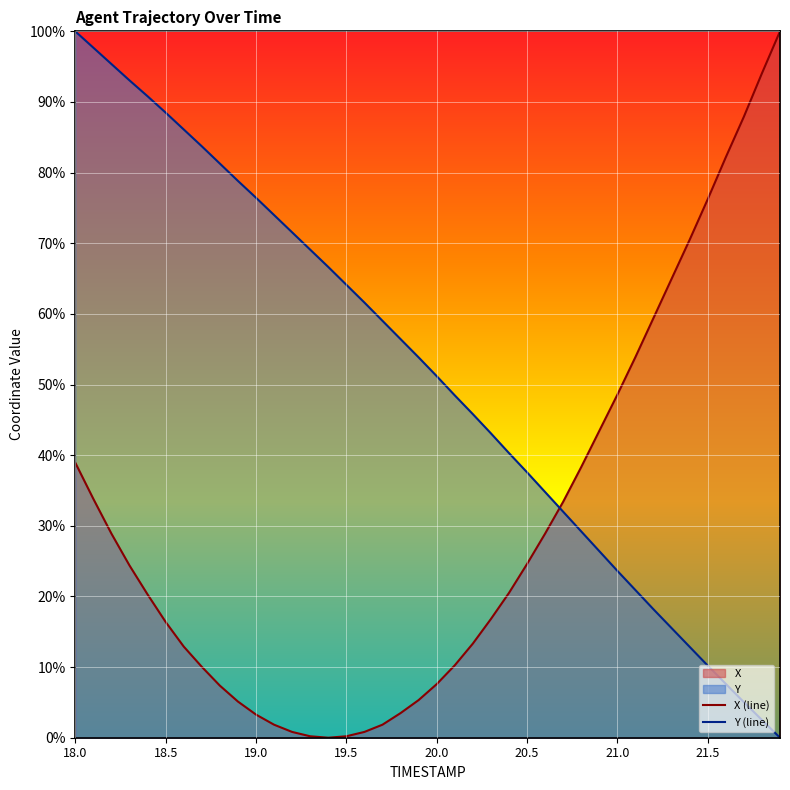

Where is the first local minimum for X?

19.4